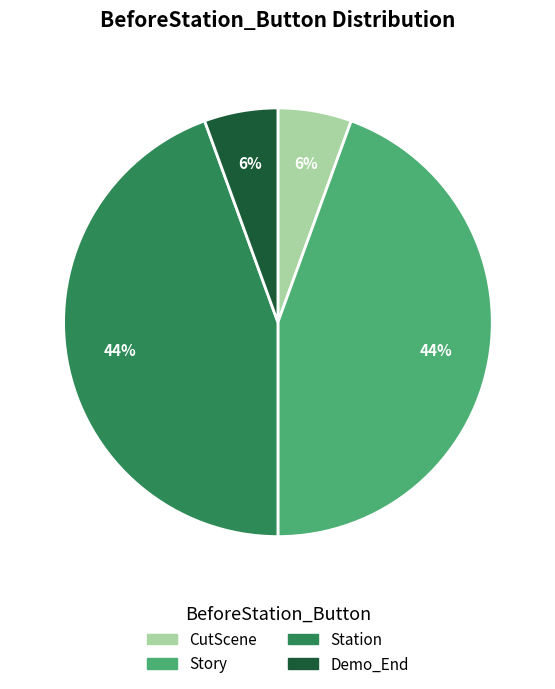

Is there a majority slice in this chart?

No